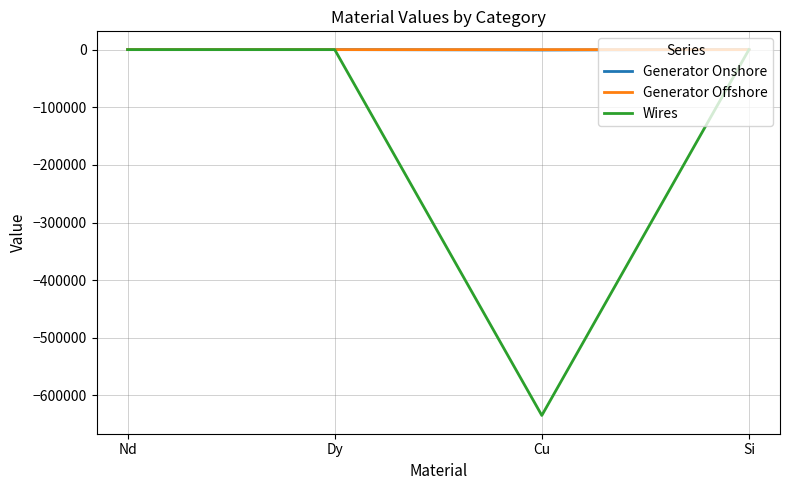

What is the minimum value for Wires?

-634668.3